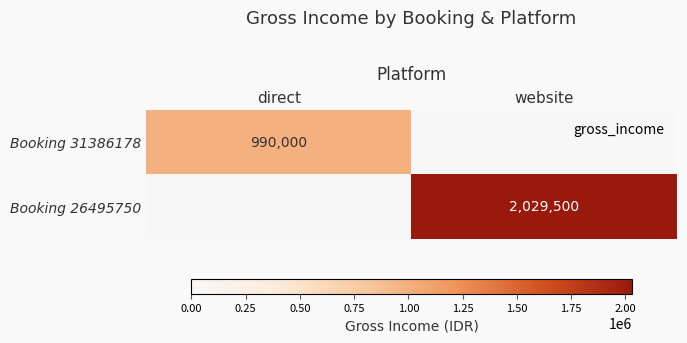

What is the greatest value displayed?

2029499.7